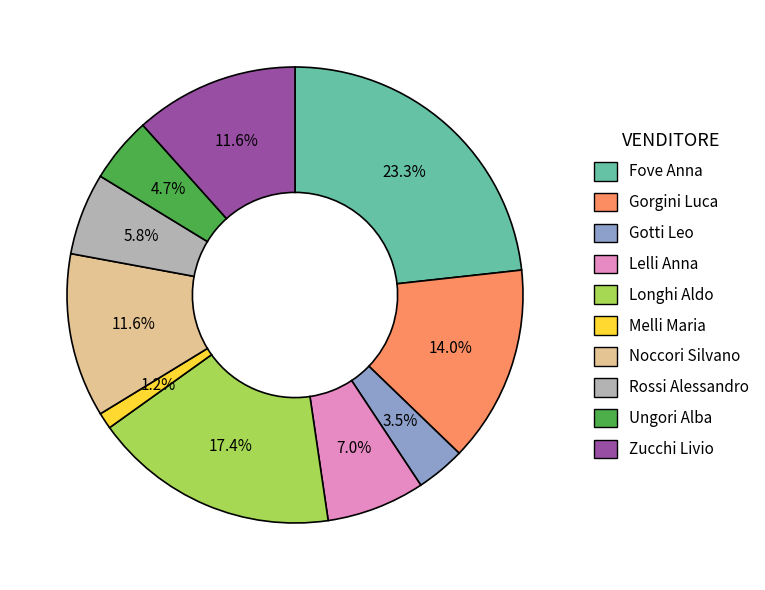

Is Fove Anna the majority of the pie?

No